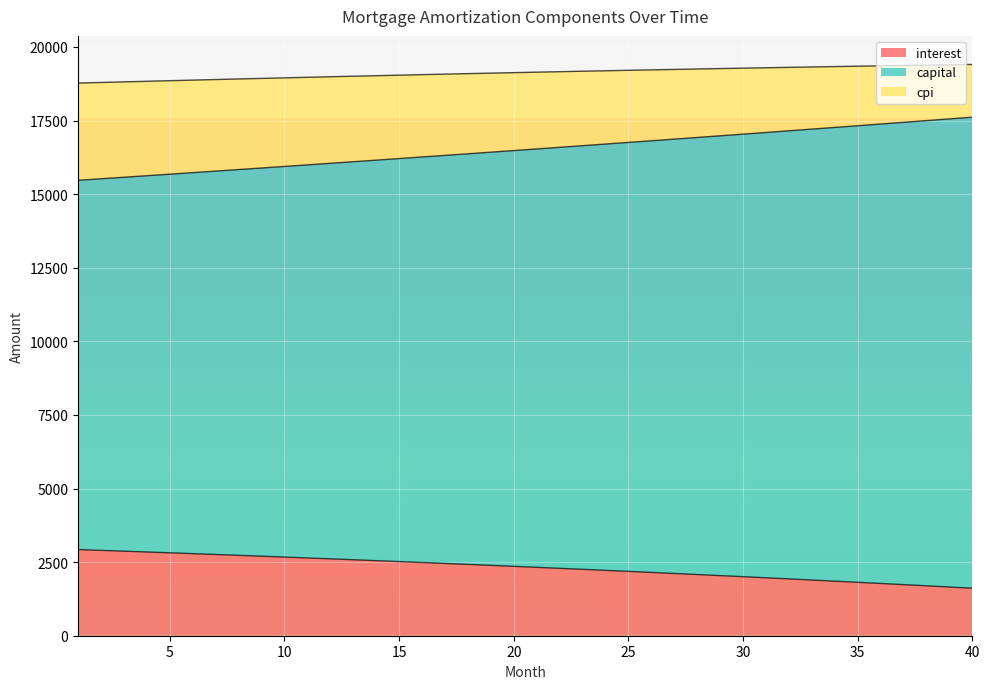

What are all the series names shown in the legend?

interest, capital, cpi